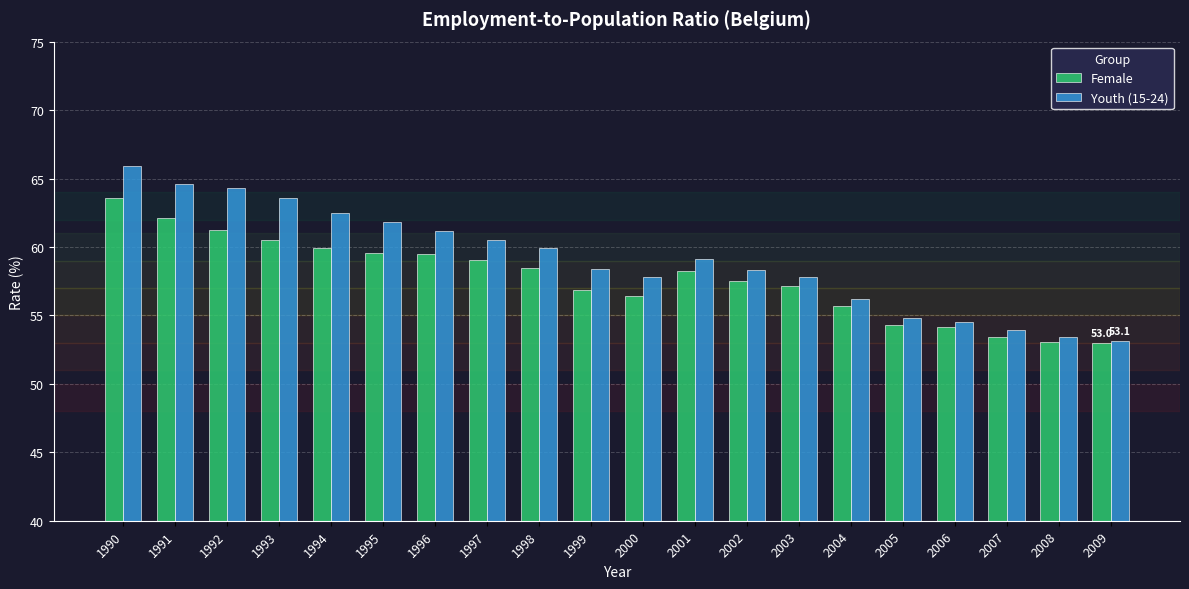

Does the chart contain any negative values?

No